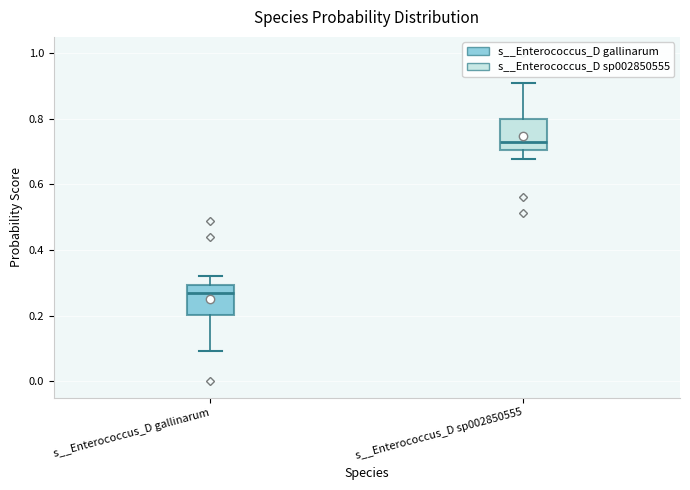

Reading left to right, transcribe this box plot: for each box, give where its median line is, the range the box spans, and where its two whiskers end, as read against the y-axis. The values are not printed on the chart, so give them approximately, as read against the axis.

s__Enterococcus_D gallinarum: median 0.26, box 0.20 to 0.30, whiskers 0.10 to 0.32
s__Enterococcus_D sp002850555: median 0.74, box 0.70 to 0.80, whiskers 0.68 to 0.90